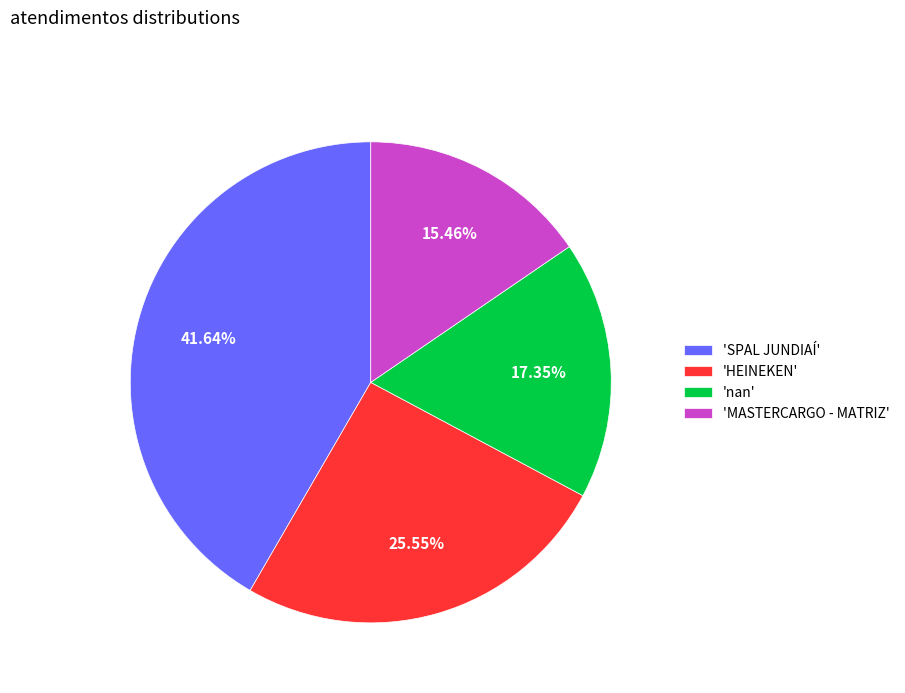

Which has a higher value, 'HEINEKEN' or 'MASTERCARGO - MATRIZ'?

'HEINEKEN'